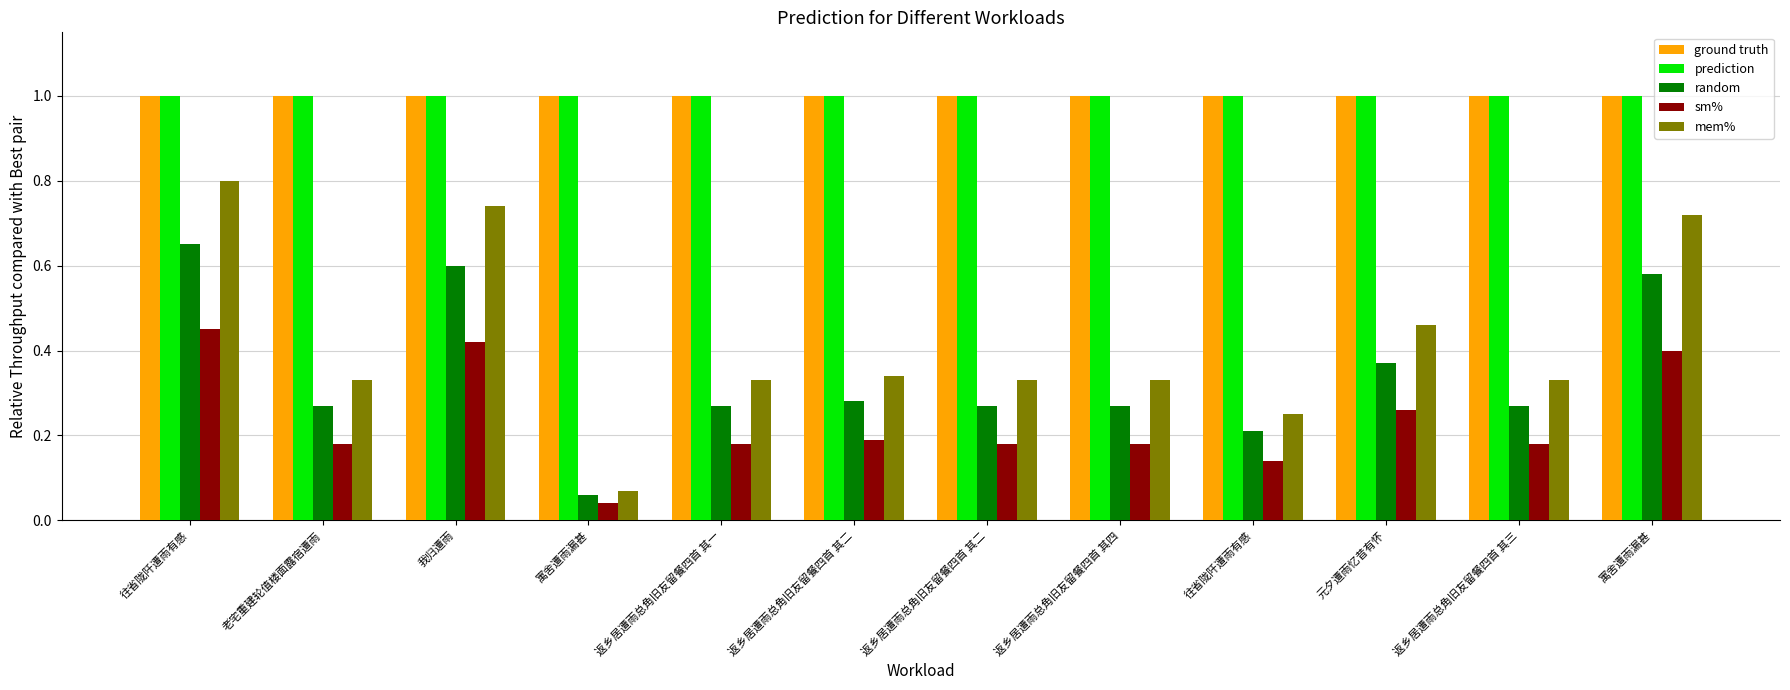

Reading left to right, transcribe all the data shown in this chart.

ground truth: 1.0	1.0	1.0	1.0	1.0	1.0	1.0	1.0	1.0	1.0	1.0	1.0
prediction: 1.0	1.0	1.0	1.0	1.0	1.0	1.0	1.0	1.0	1.0	1.0	1.0
random: 0.7	0.3	0.6	0.1	0.3	0.3	0.3	0.3	0.2	0.4	0.3	0.6
sm%: 0.5	0.2	0.4	0.0	0.2	0.2	0.2	0.2	0.1	0.3	0.2	0.4
mem%: 0.8	0.3	0.7	0.1	0.3	0.3	0.3	0.3	0.2	0.5	0.3	0.7